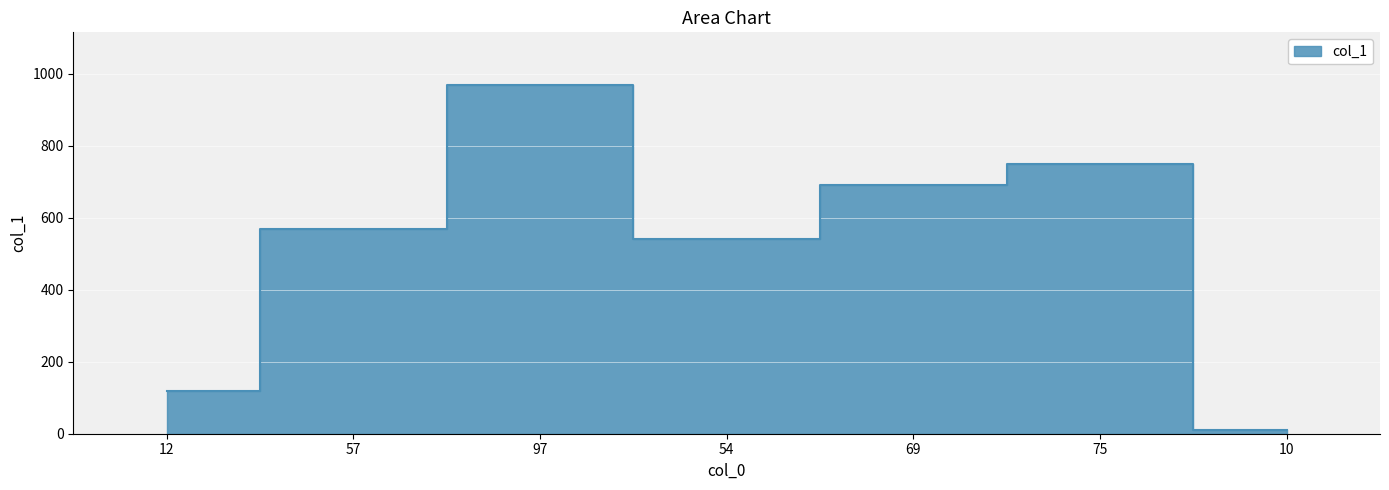

Reading left to right, transcribe all the data shown in this chart.

12=120	57=570	97=970	54=540	69=690	75=750	10=10